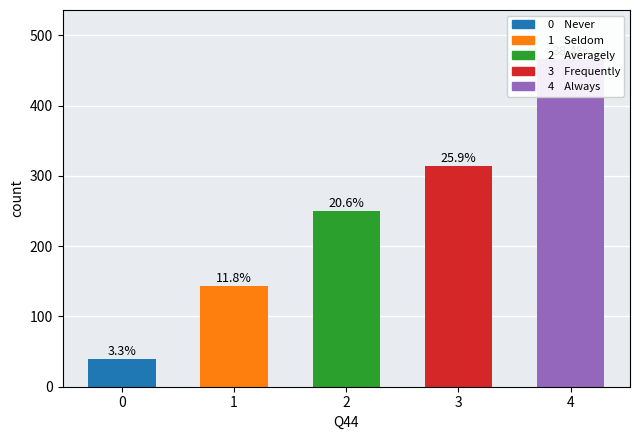

Reading left to right, extract all data points from this chart.

40	143	250	314	466